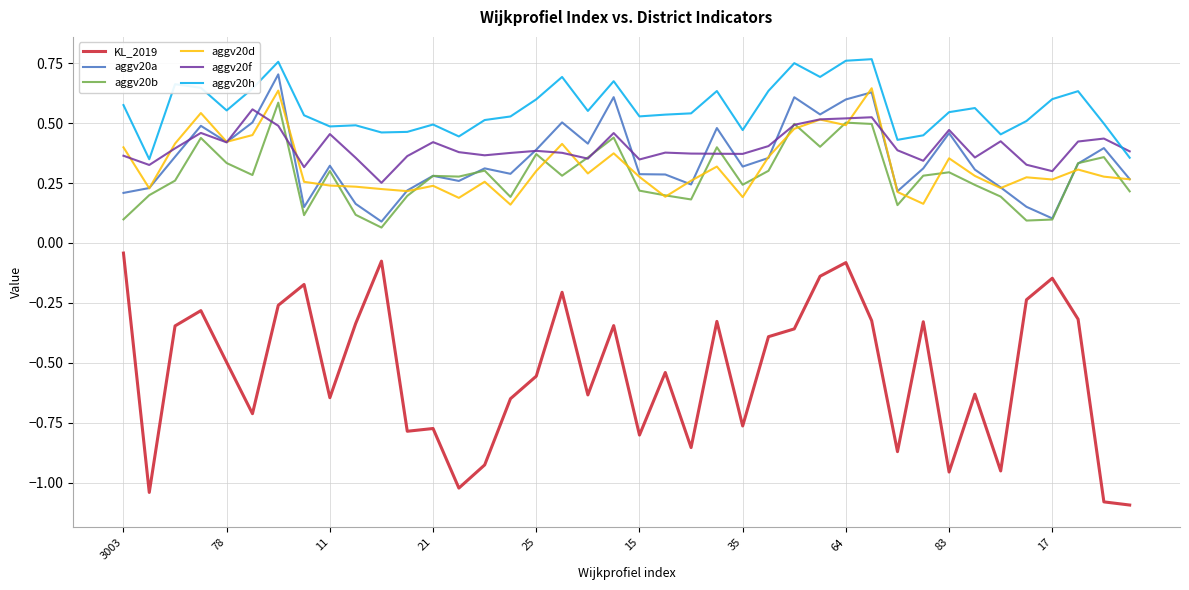

True or false: KL_2019 and aggv20d intersect in this chart.

False